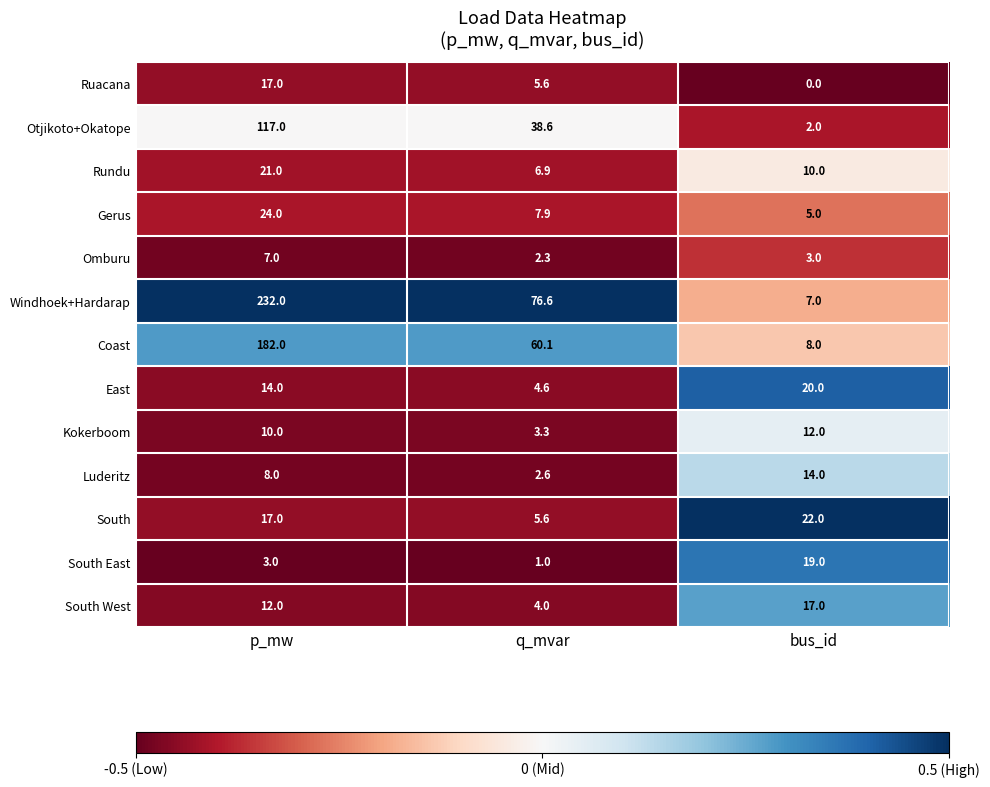

At which category is the sum across all series the highest?

p_mw